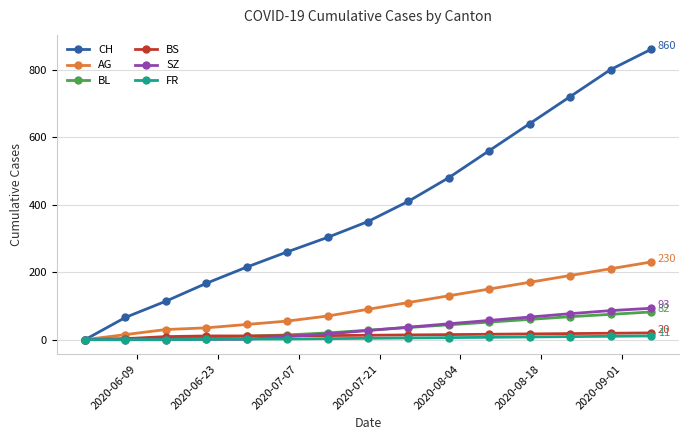

Which series has the largest range (max minus min)?

CH